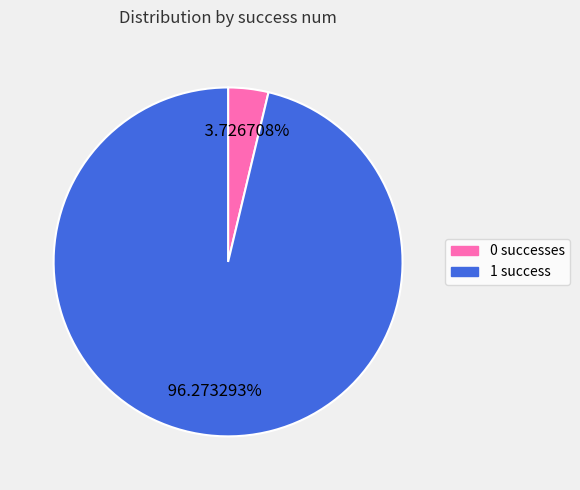

To the nearest percent, what portion does 1 represent?

96%